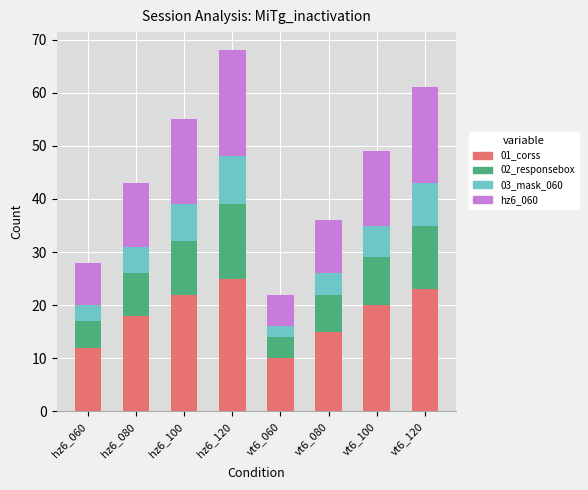

At which label does 01_corss reach its peak?

hz6_120